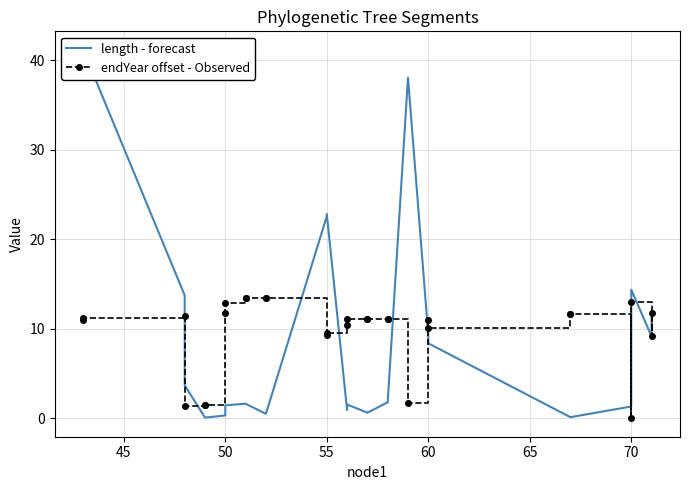

Which series has the largest range (max minus min)?

length - forecast